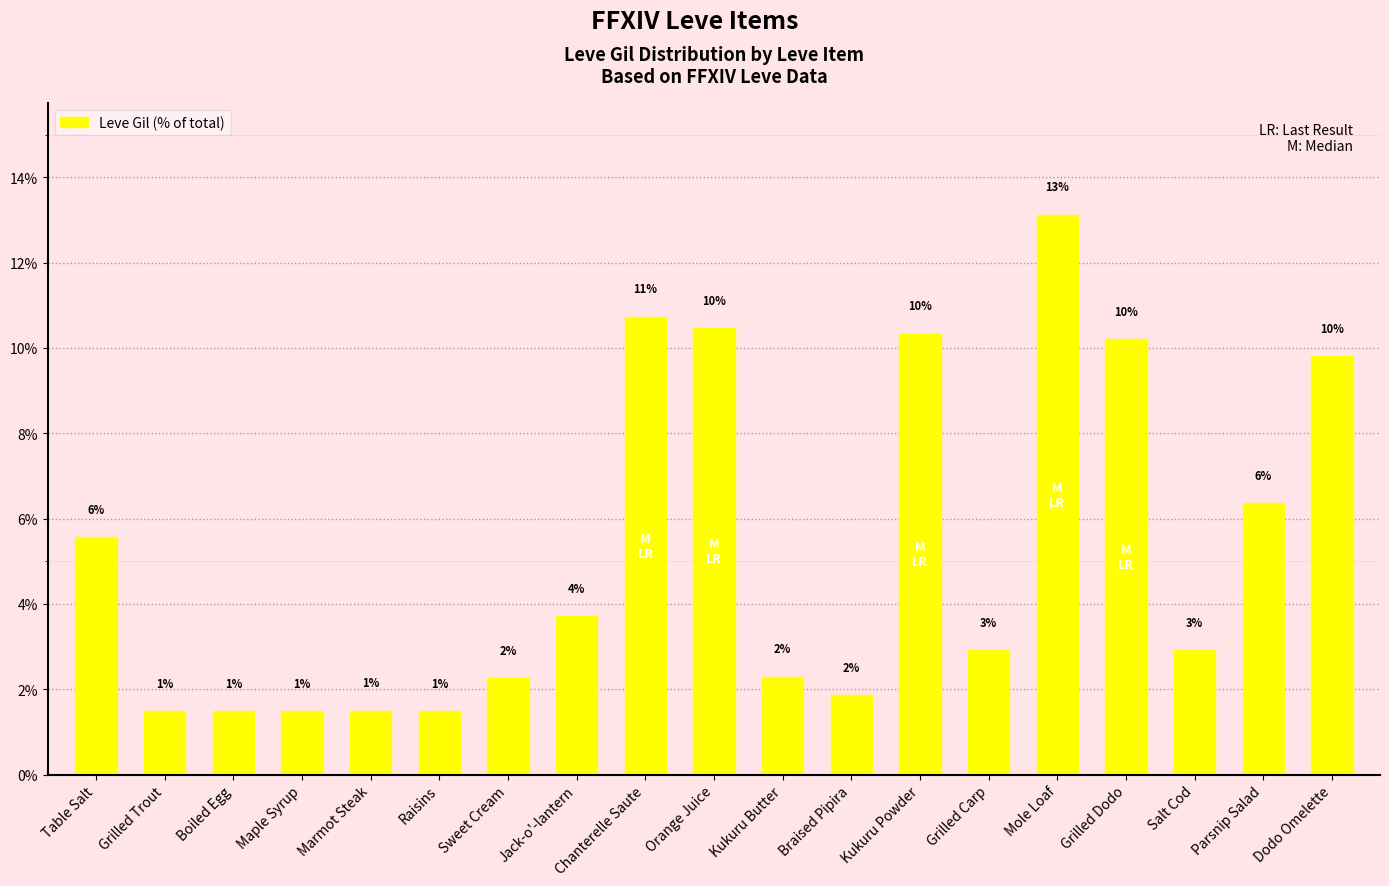

List the labels in order of value, smallest first.

Grilled Trout, Boiled Egg, Maple Syrup, Raisins, Marmot Steak, Braised Pipira, Sweet Cream, Kukuru Butter, Grilled Carp, Salt Cod, Jack-o'-lantern, Table Salt, Parsnip Salad, Dodo Omelette, Grilled Dodo, Kukuru Powder, Orange Juice, Chanterelle Saute, Mole Loaf